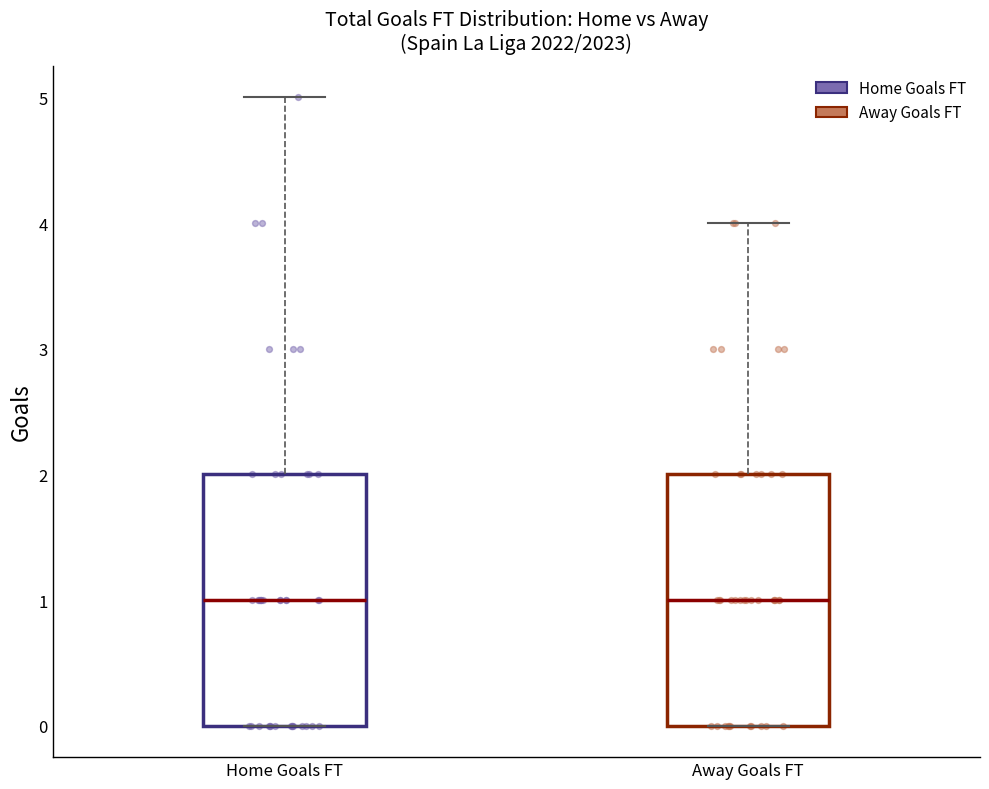

Where is the upper edge of the box for Away Goals FT on the y-axis? The values are not printed on the chart, so give them approximately, as read against the axis.

2